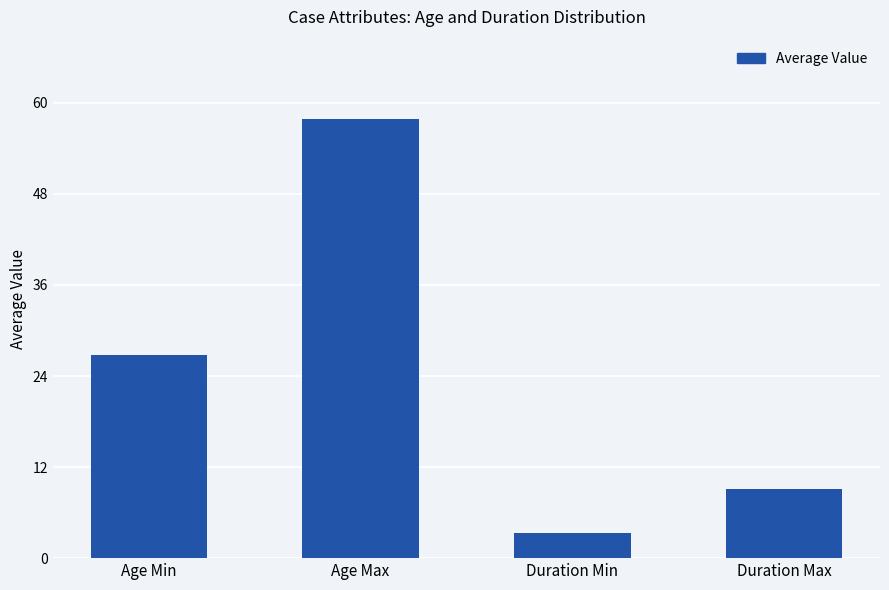

At which label does the data first exceed 26?

Age Min